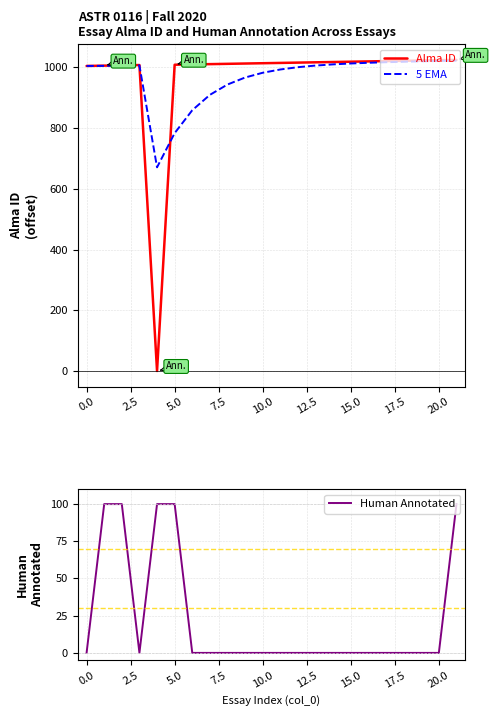

What is the lowest value of the 5 EMA series?

671.1